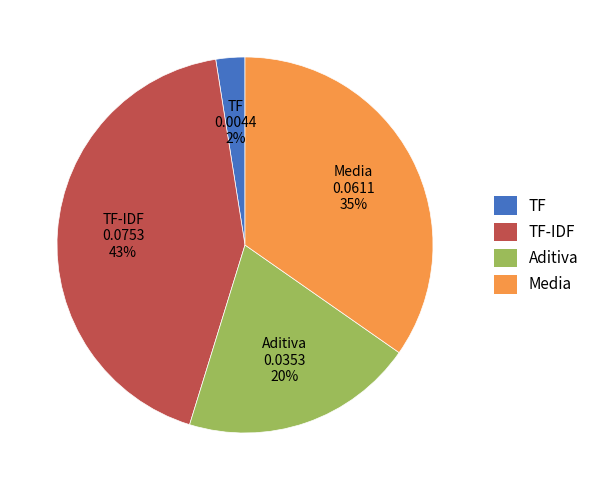

Does any single category account for the majority?

No